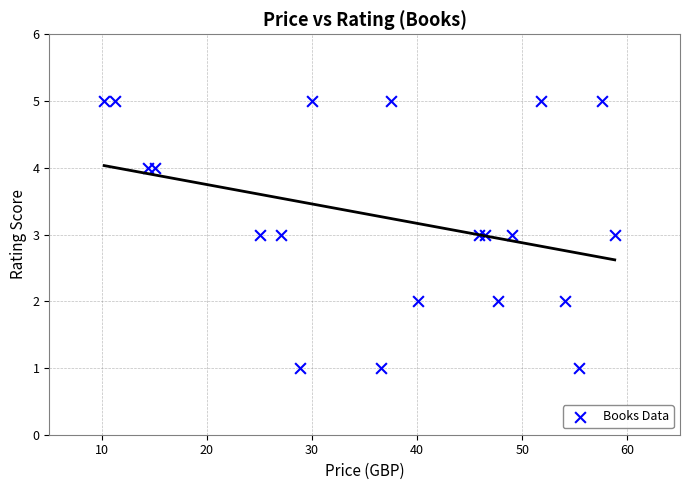

What is the range of Y values (max minus min)?

4